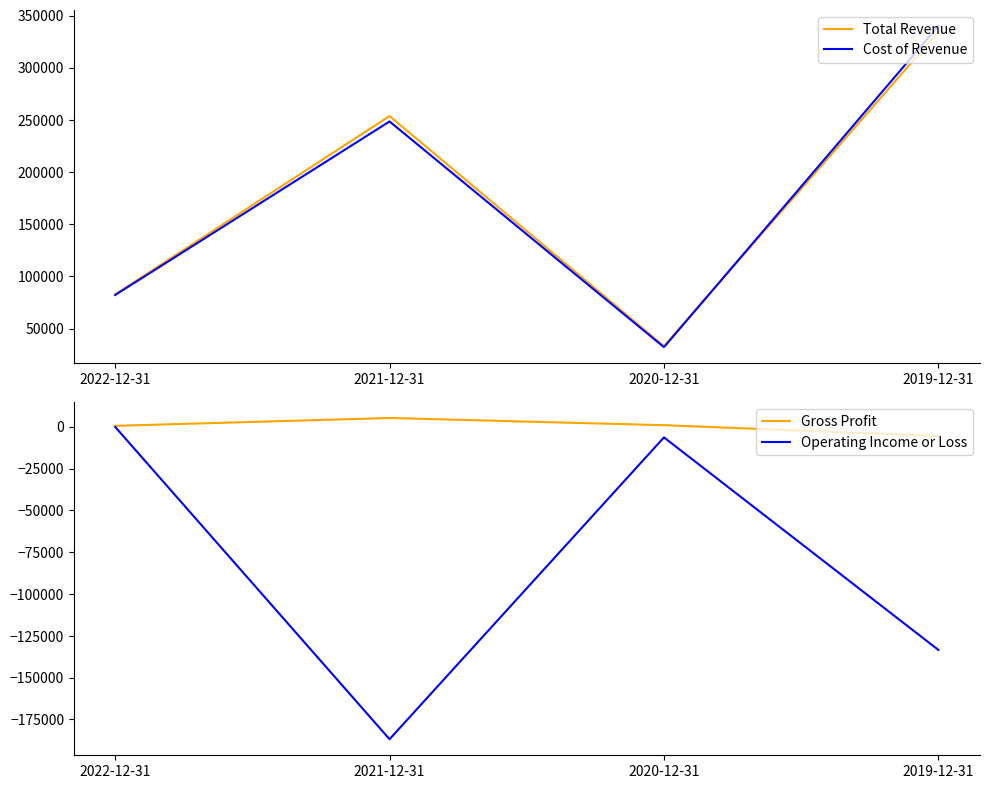

Where is Total Revenue nearest to the value 183950?

2021-12-31